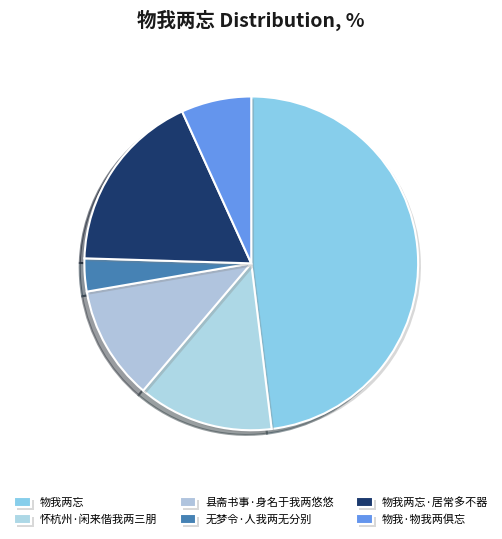

What is the total percentage of 物我两忘 and 物我两忘·居常多不器?

65.8%